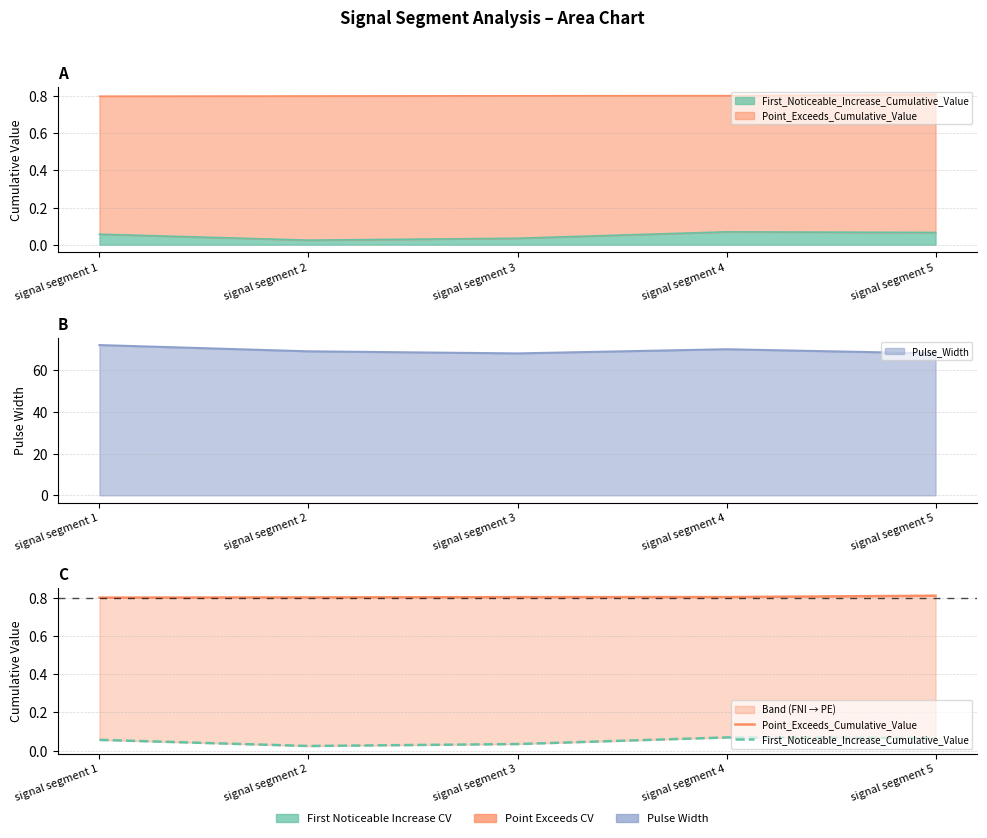

The value of First_Noticeable_Increase_Cumulative_Value at signal segment 2 is 0.0. True or false?

False